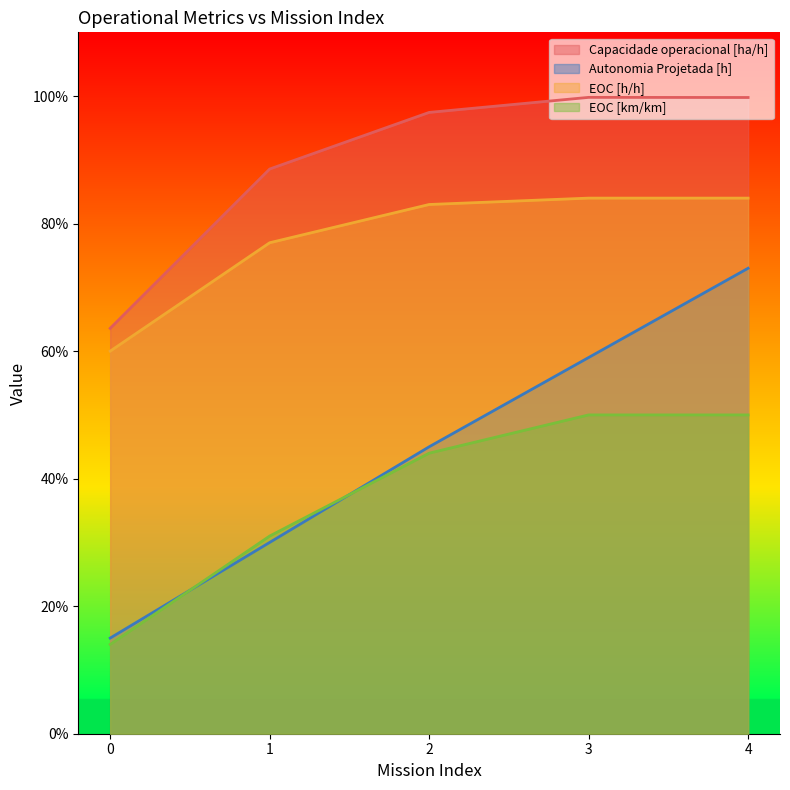

What is the approximate value of EOC [h/h] at 4?

0.8